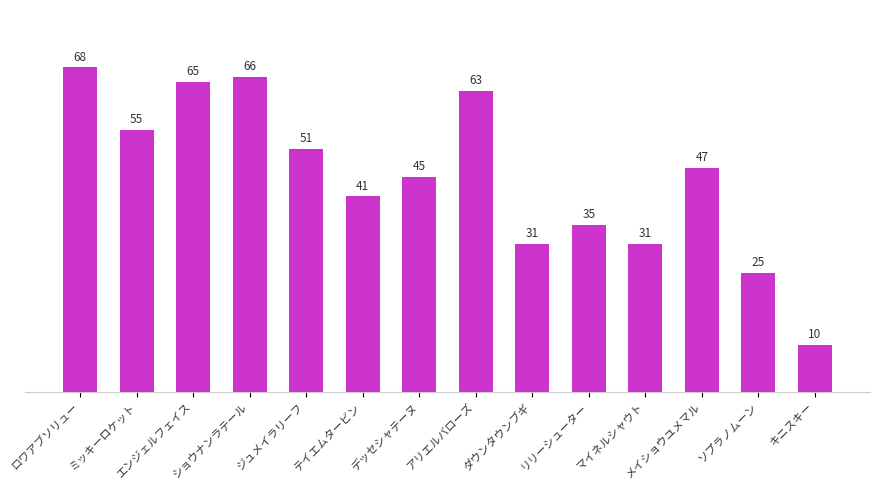

What is the label of the 12th bar from the left?

メイショウユメマル